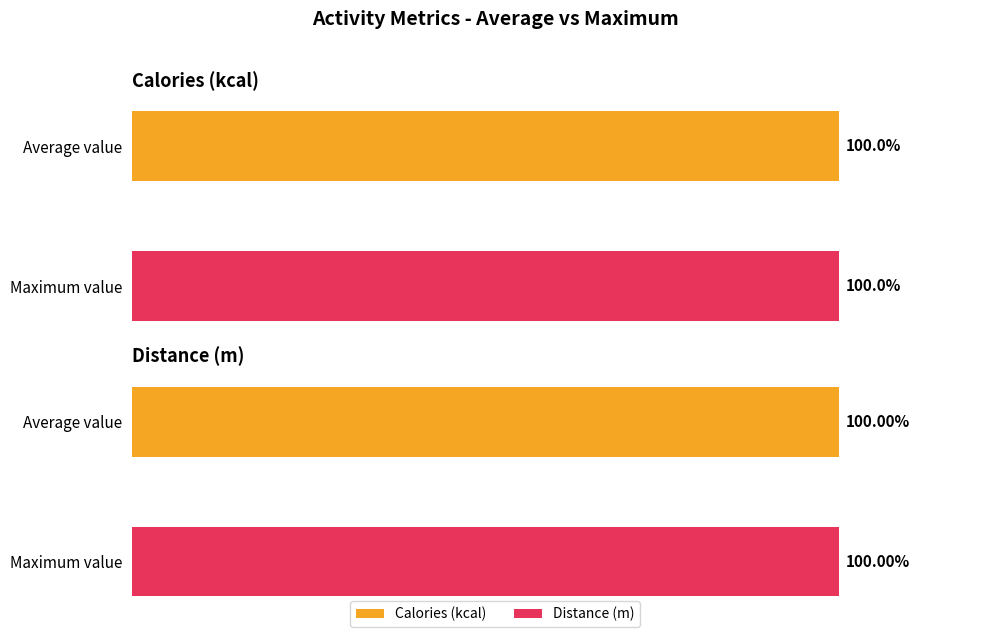

How many bars are there in each group?

2